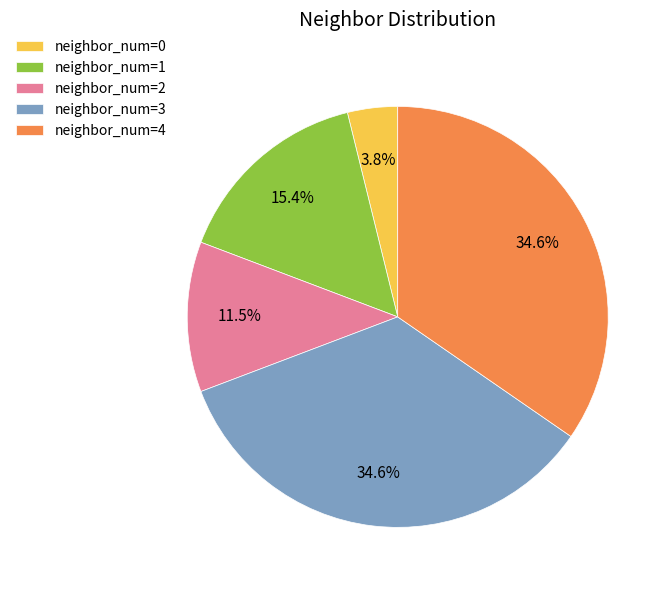

What portion of the pie excludes neighbor_num=2?

88.5%